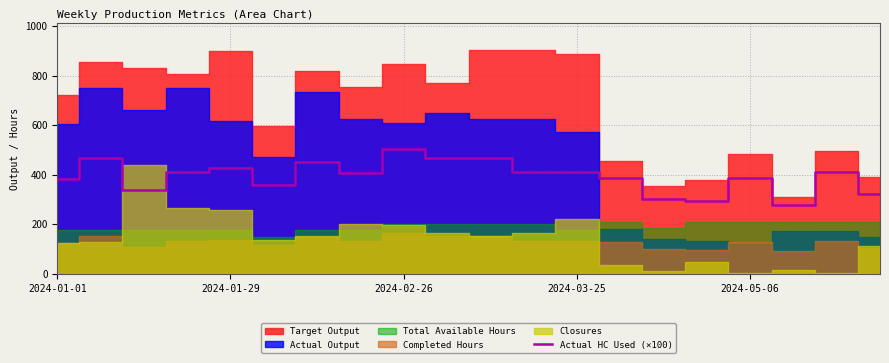

What position from the left is 5?

6